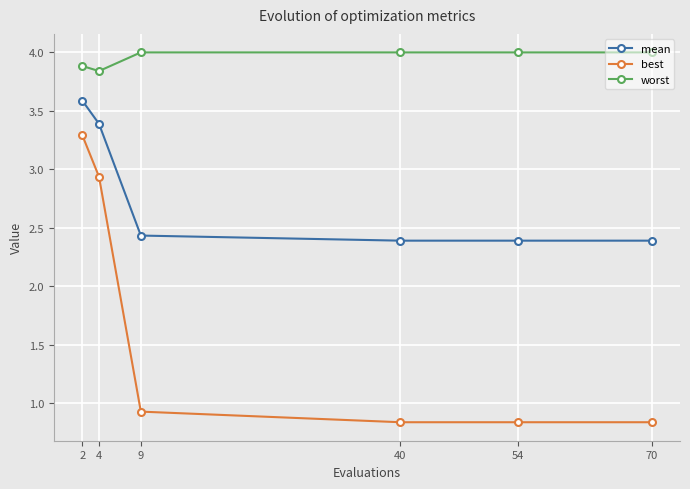

What is the value of the mean point at the 1st from the left?

3.6